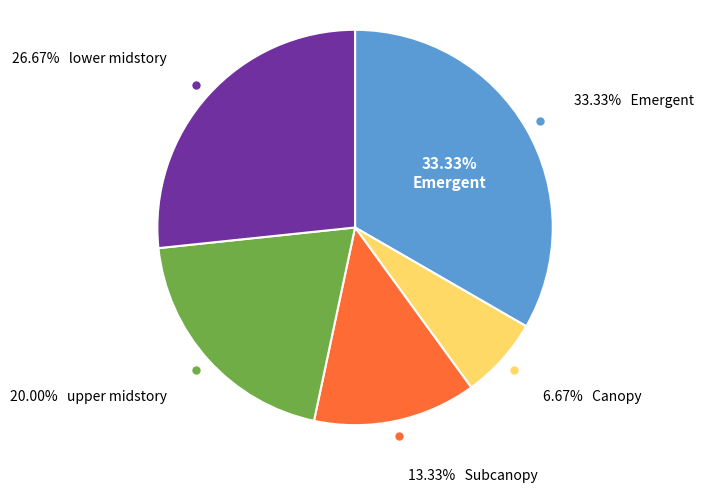

How many segments does this pie chart have?

5